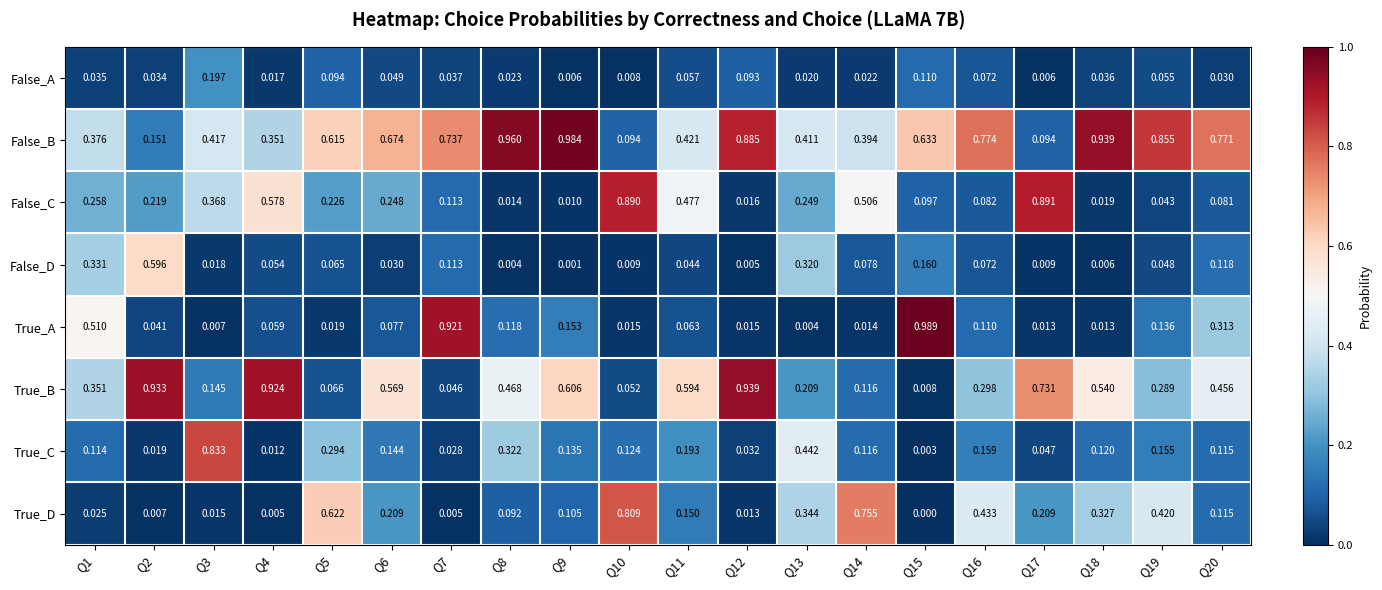

Rank the series at Q10 from lowest to highest value.

False_A, False_D, True_A, True_B, False_B, True_C, True_D, False_C